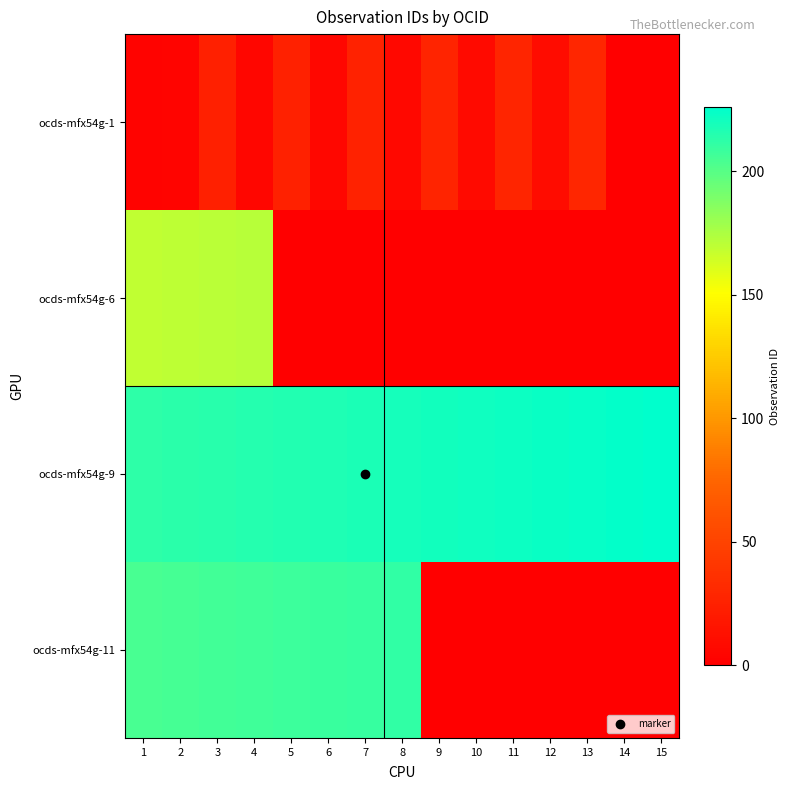

Rank the series by their maximum value, from highest to lowest.

ocds-mfx54g-9, ocds-mfx54g-11, ocds-mfx54g-6, ocds-mfx54g-1